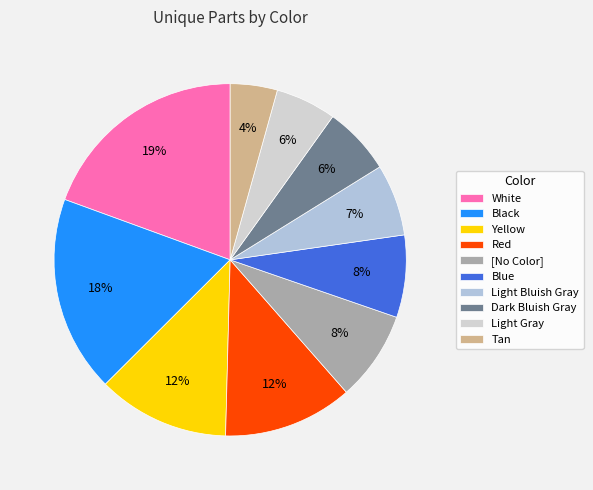

To the nearest percent, what is the difference between the largest and smallest slice percentages?

15%